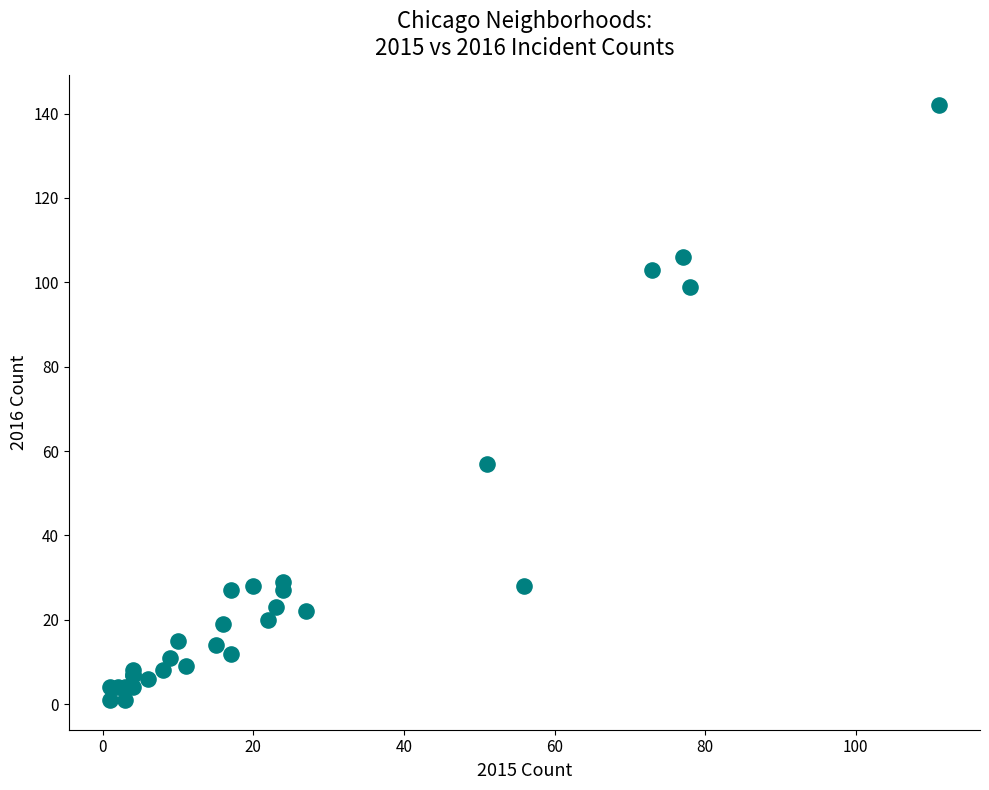

What Y value in the scatter plot is closest to 71?

57